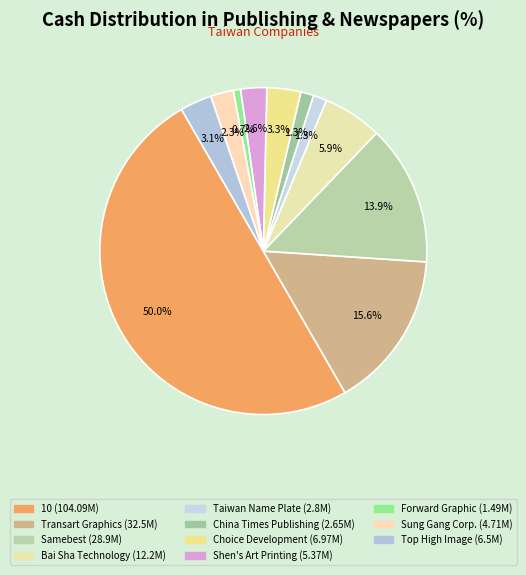

What is the ratio of the value at China Times Publishing to the value at Shen's Art Printing?

0.5